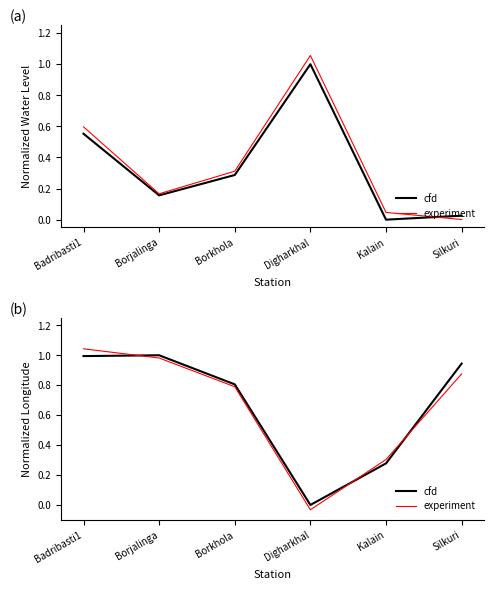

What position from the right is Borjalinga?

5